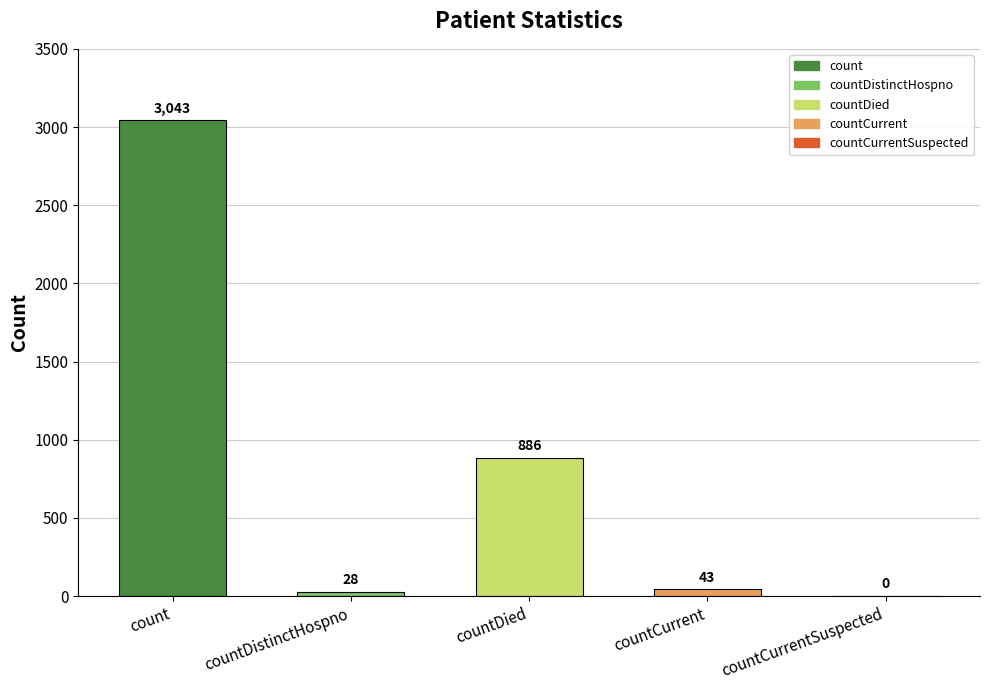

At which label is the value closest to 1521?

countDied